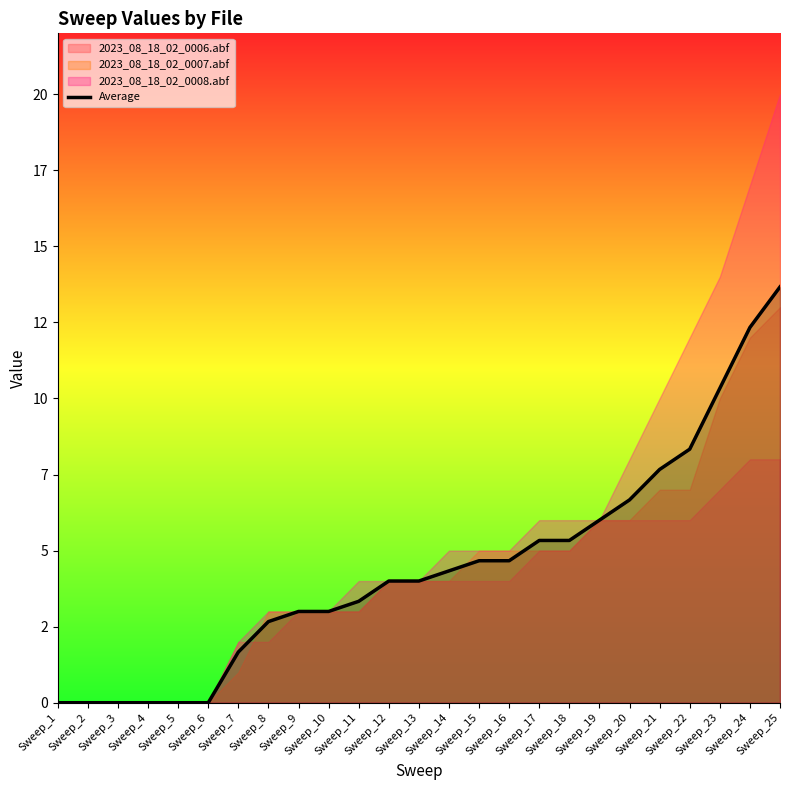

The value at Sweep_7 is 2.6. True or false?

False